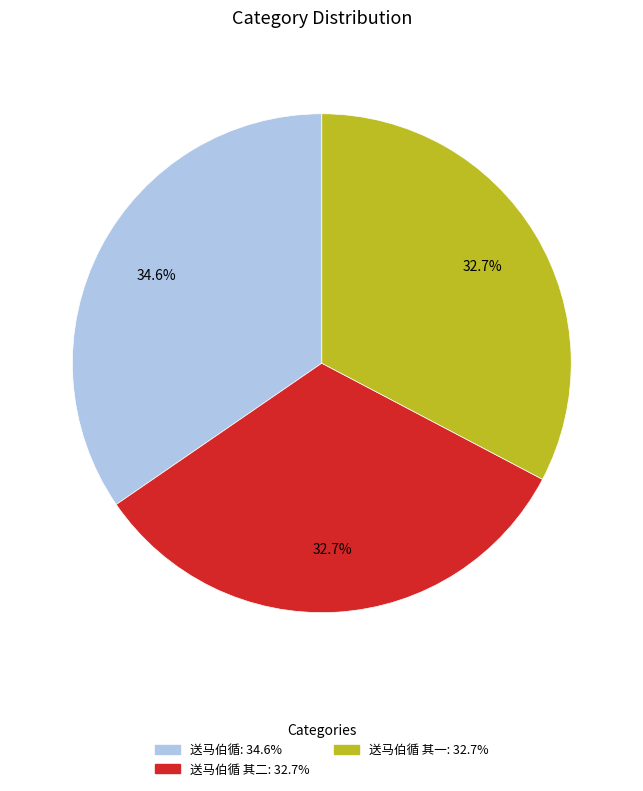

Does any single category account for the majority?

No